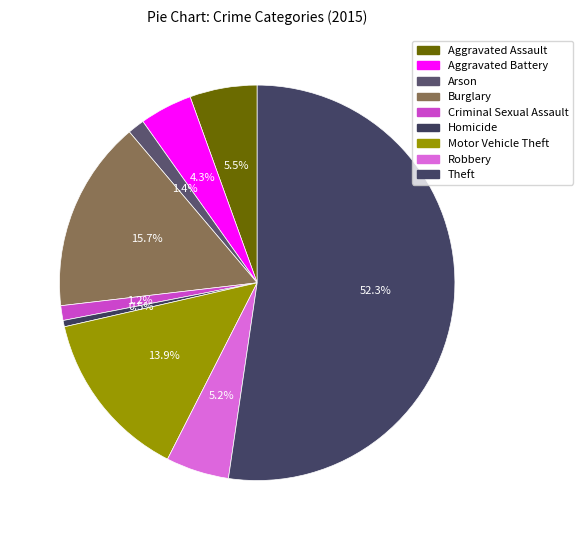

How many slices are in this pie chart?

9